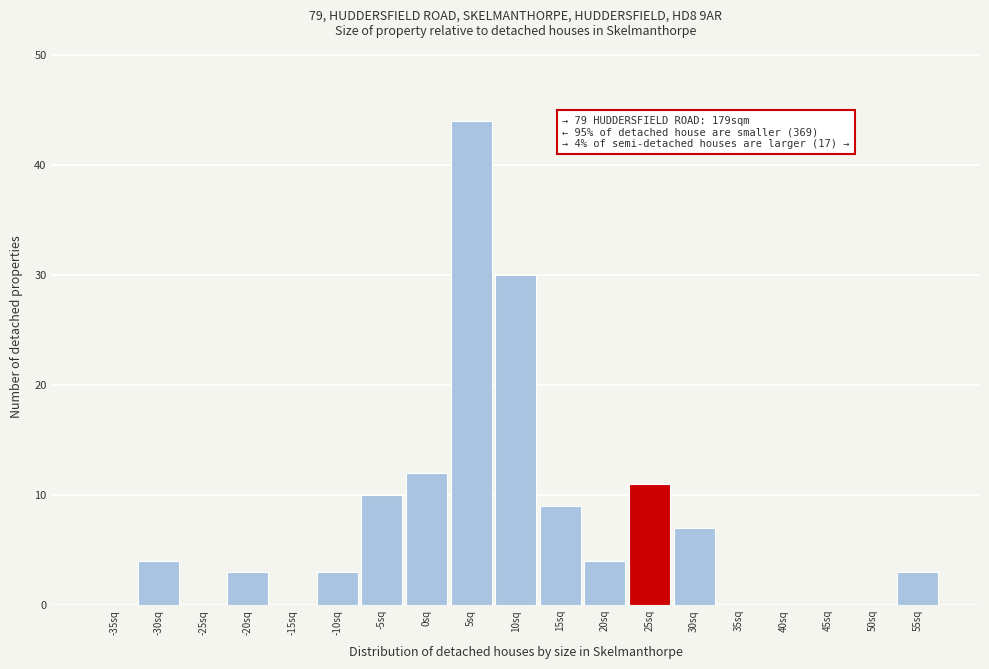

Reading left to right, extract all data points from this chart.

-35sq=0	-30sq=4	-25sq=0	-20sq=3	-15sq=0	-10sq=3	-5sq=10	0sq=12	5sq=44	10sq=30	15sq=9	20sq=4	25sq=11	30sq=7	35sq=0	40sq=0	45sq=0	50sq=0	55sq=3